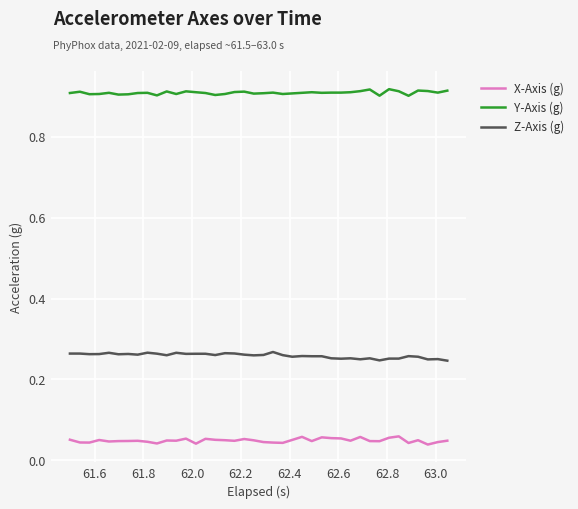

Which series has the largest total across all categories?

Y-Axis (g)